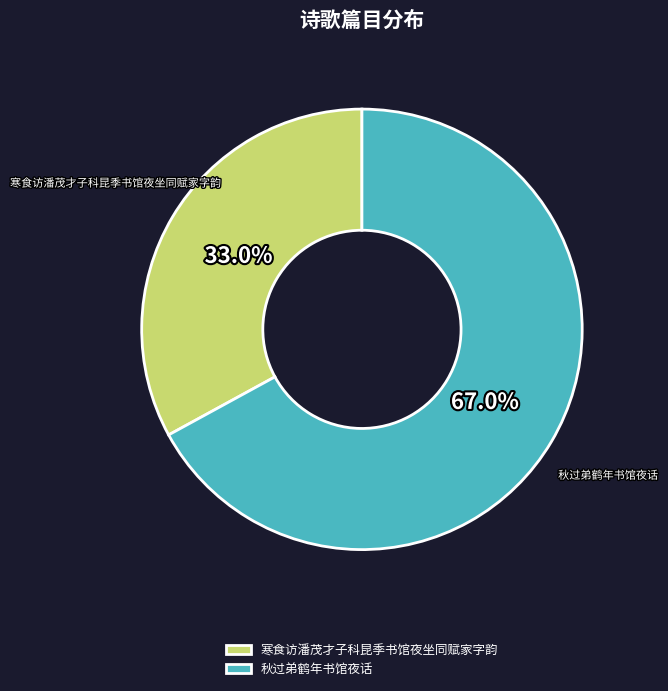

Is the sum of 寒食访潘茂才子科昆季书馆夜坐同赋家字韵 and 秋过弟鹤年书馆夜话 greater than half?

Yes